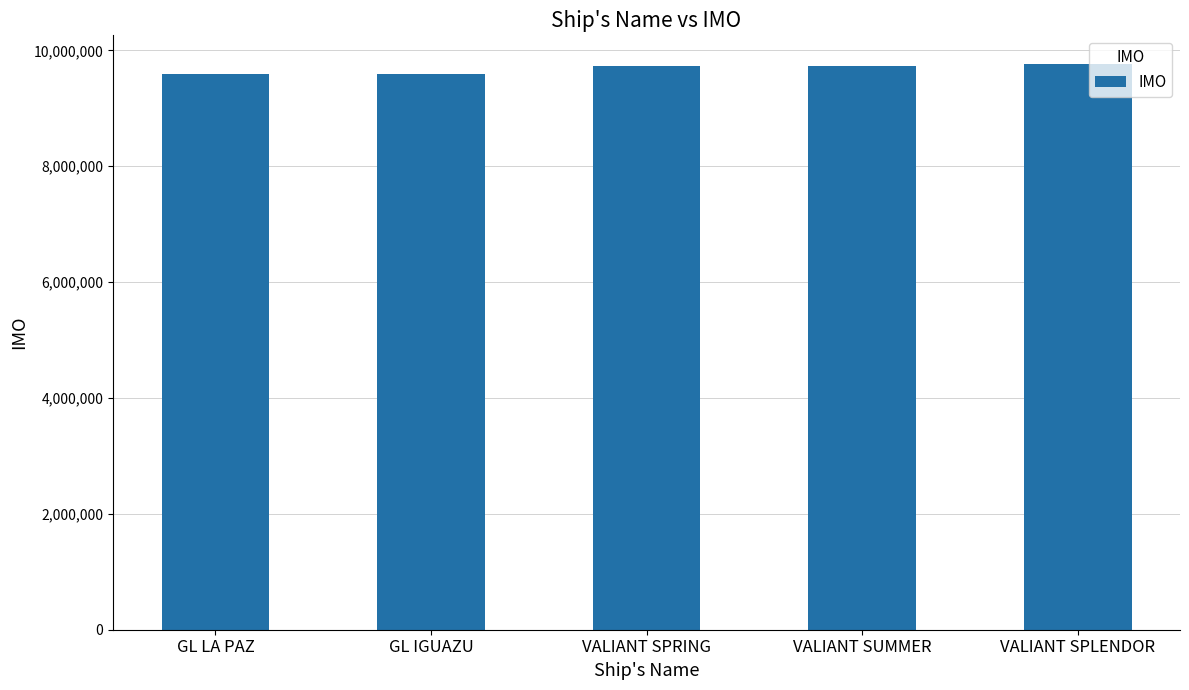

Does the chart contain stacked bars?

No